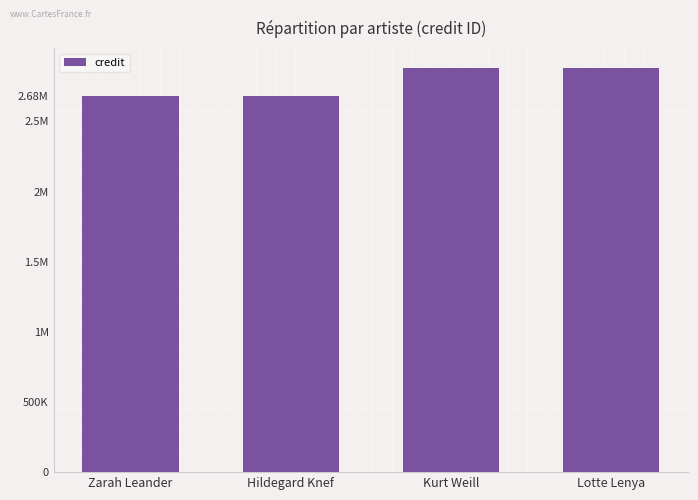

Reading left to right, extract all data points from this chart.

Zarah Leander=2679342	Hildegard Knef=2680440	Kurt Weill=2879573	Lotte Lenya=2879573